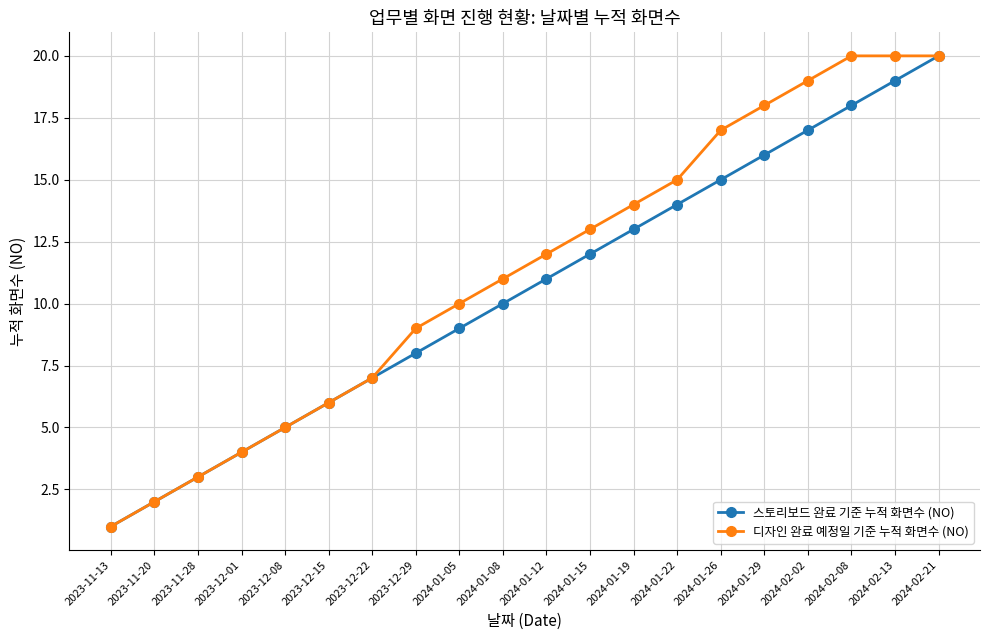

Between 2023-11-28 and 2024-01-12, which series saw the biggest shift?

디자인 완료 예정일 기준 누적 화면수 (NO)